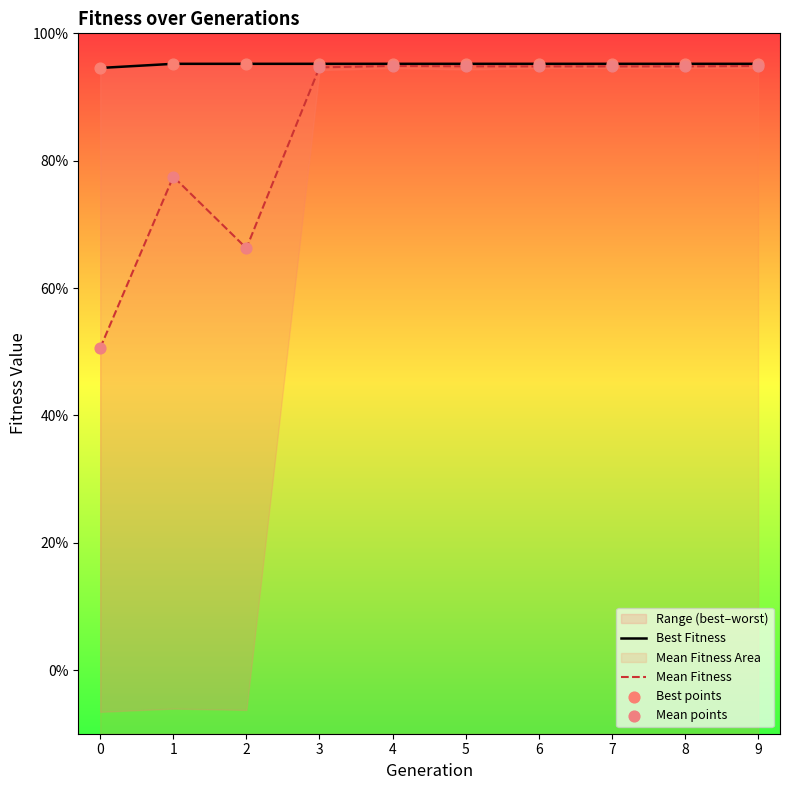

Which series has the largest Y range (max minus min)?

Mean Fitness